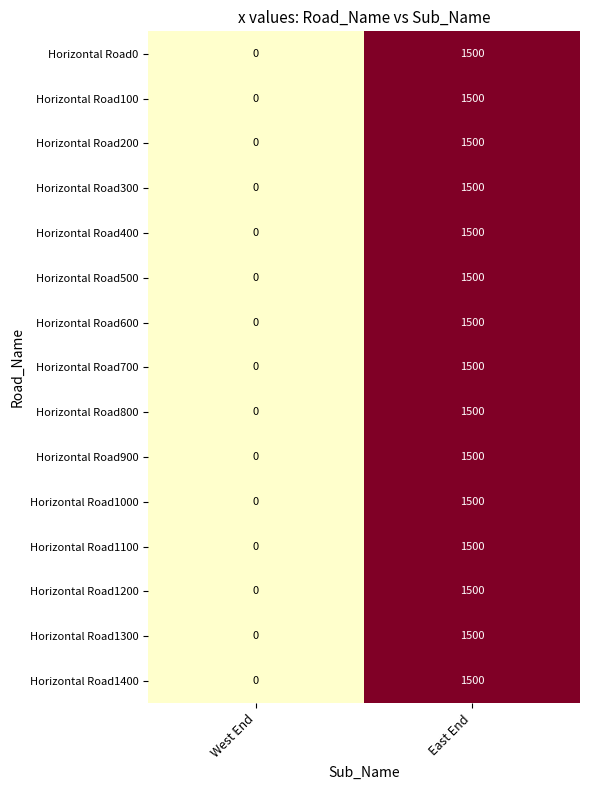

True or false: Horizontal Road1300 has a value of 1500 at East End.

True